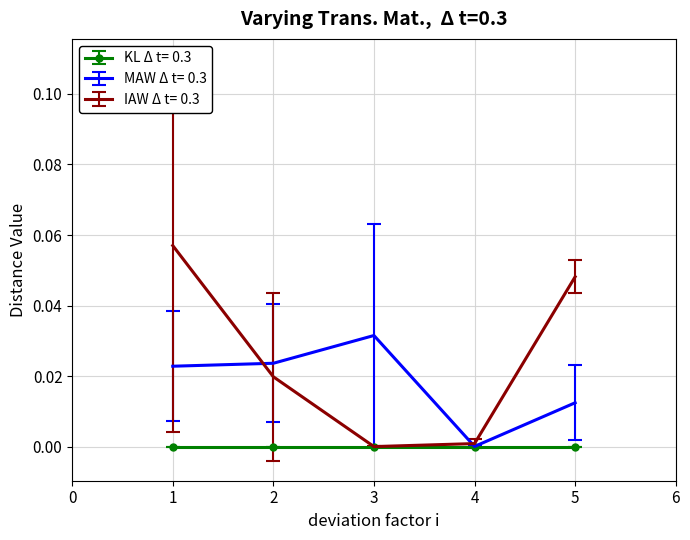

Which series has the widest spread of values?

IAW Δ t= 0.3